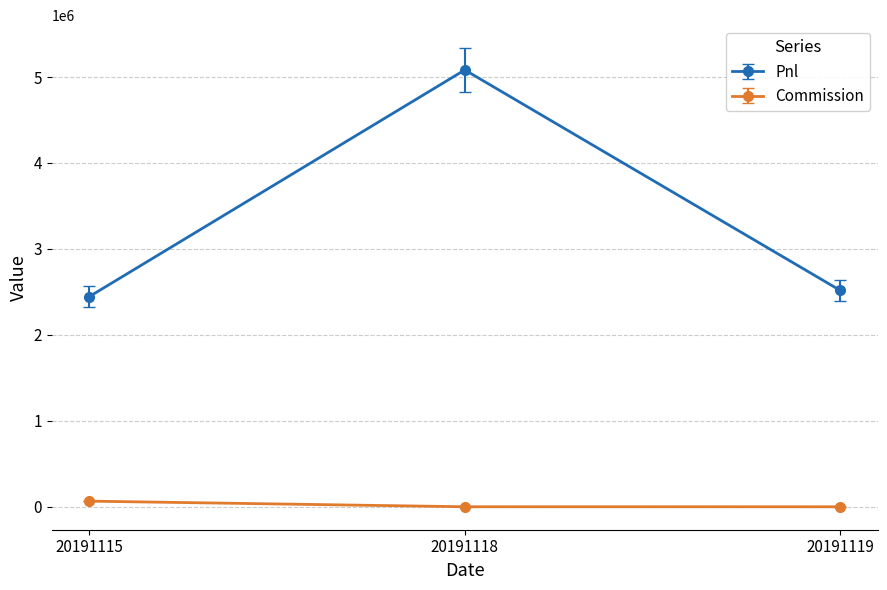

What is the maximum value for Commission?

66148.4